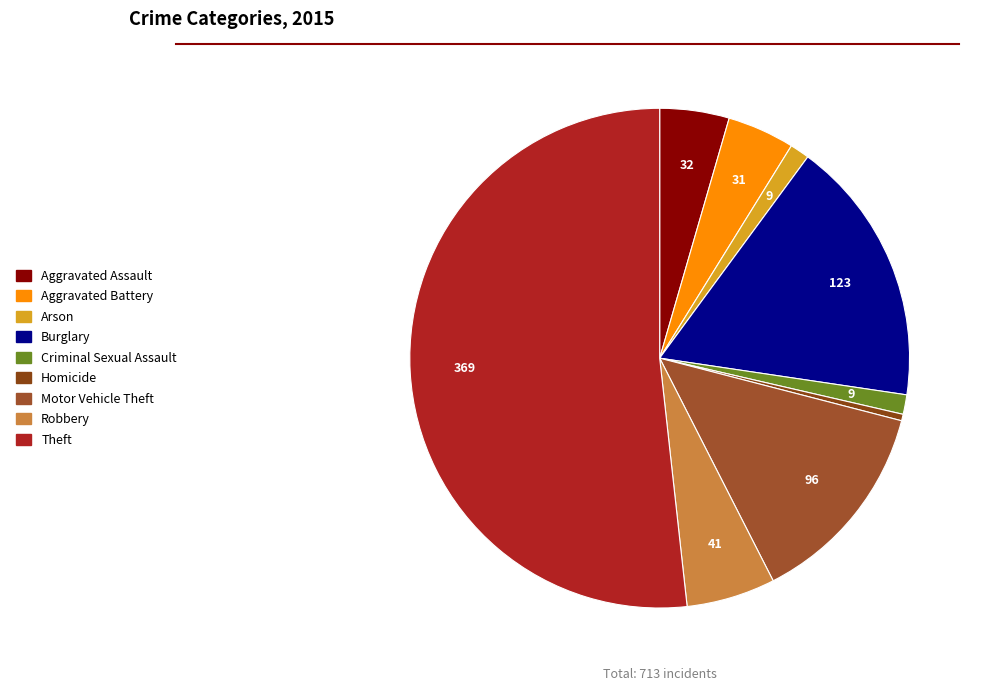

True or false: Arson accounts for 1% of the total.

True